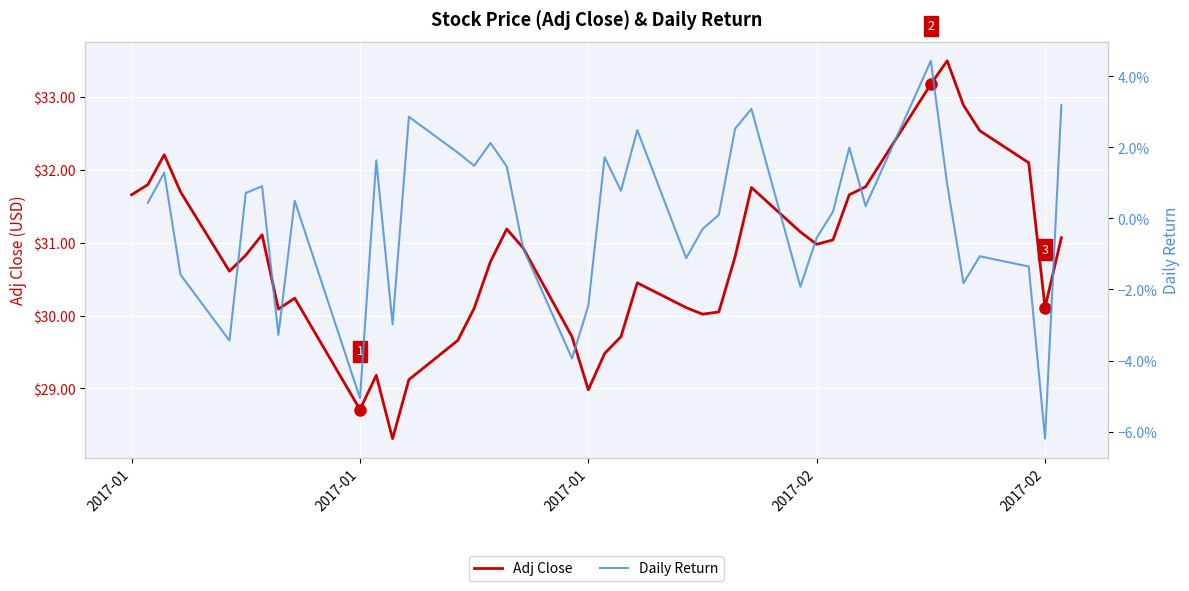

Does the chart display data point markers on the line(s)?

No